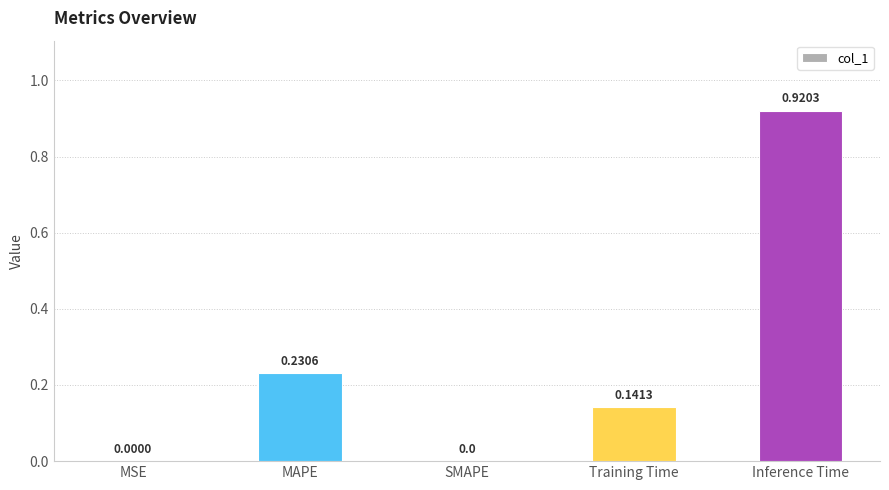

Are the bars horizontal?

No